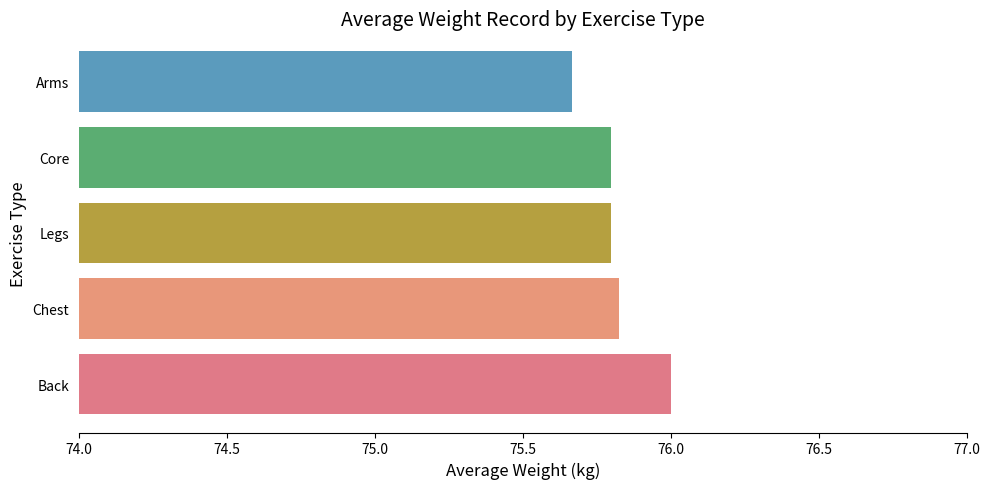

Reading right to left, what are all the values shown in this chart?

75.7	75.8	75.8	75.8	76.0